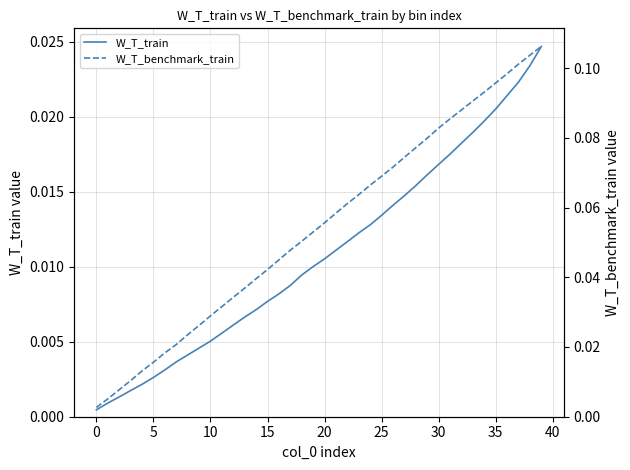

What is the label of the 8th point from the right?

32